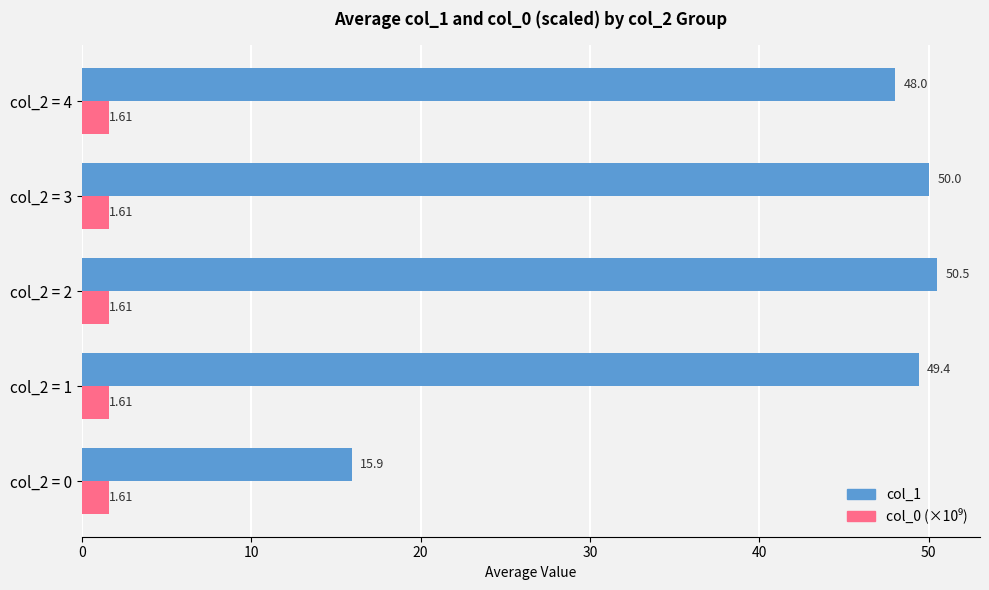

Which series has the largest range (max minus min)?

col_1